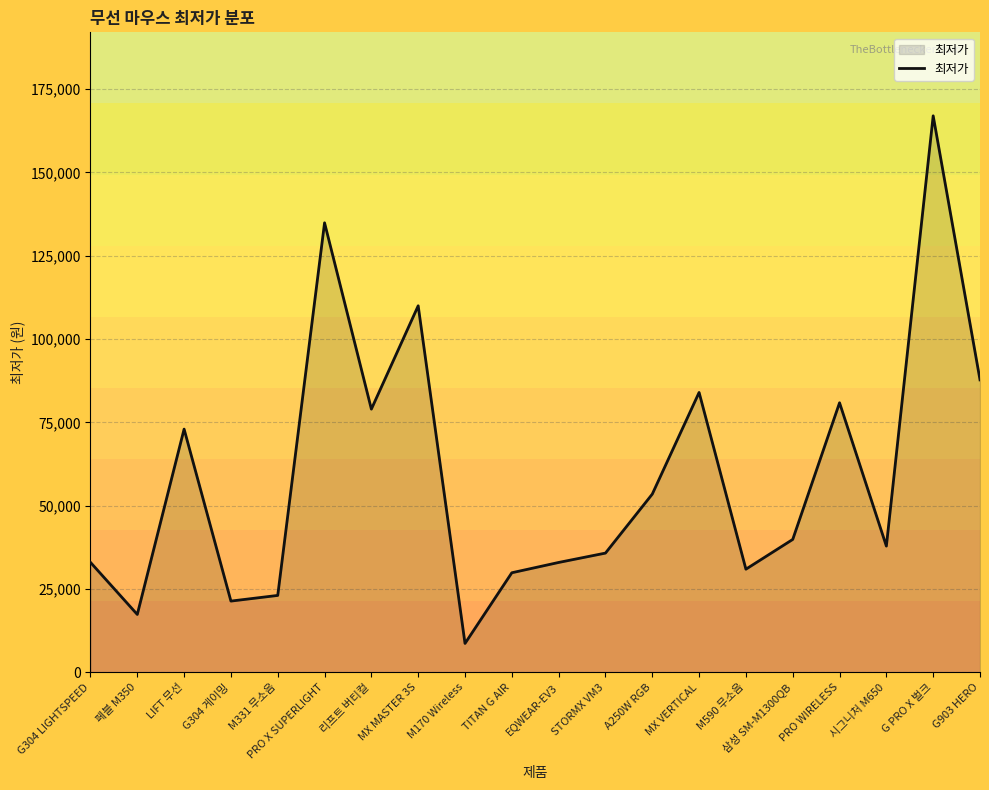

How many lines are shown in the chart?

1